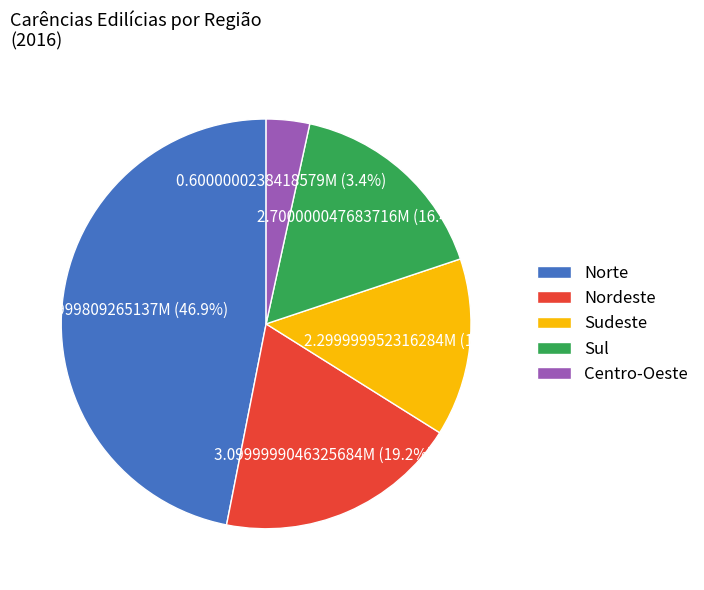

To the nearest percent, what portion does Centro-Oeste represent?

3%